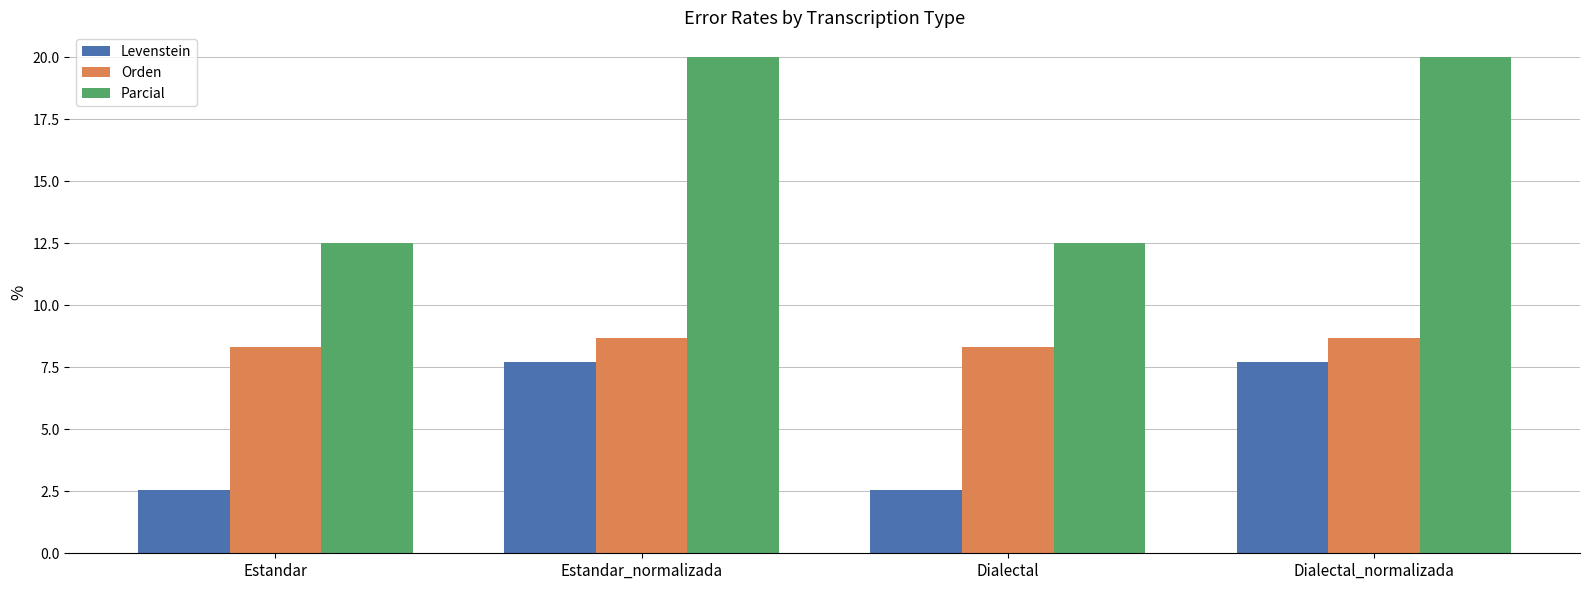

True or false: Orden has a value of 2.2 at Dialectal.

False